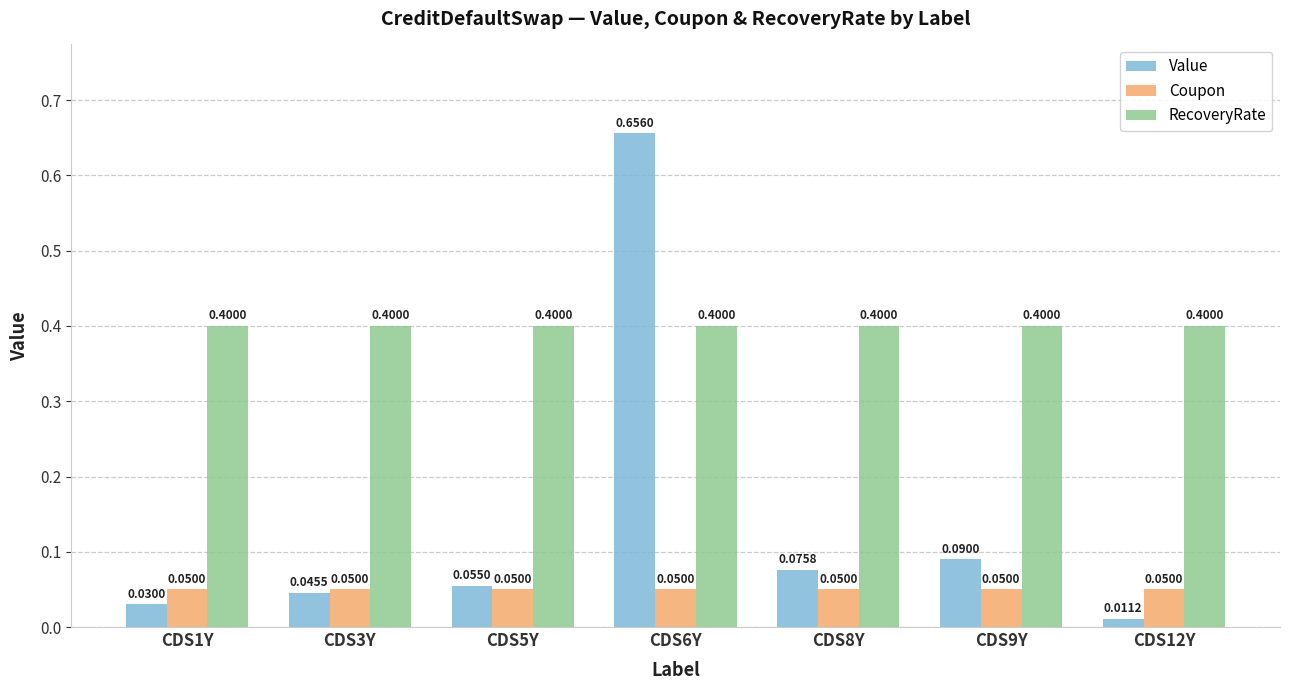

Between CDS1Y and CDS8Y, which series saw the biggest shift?

Value